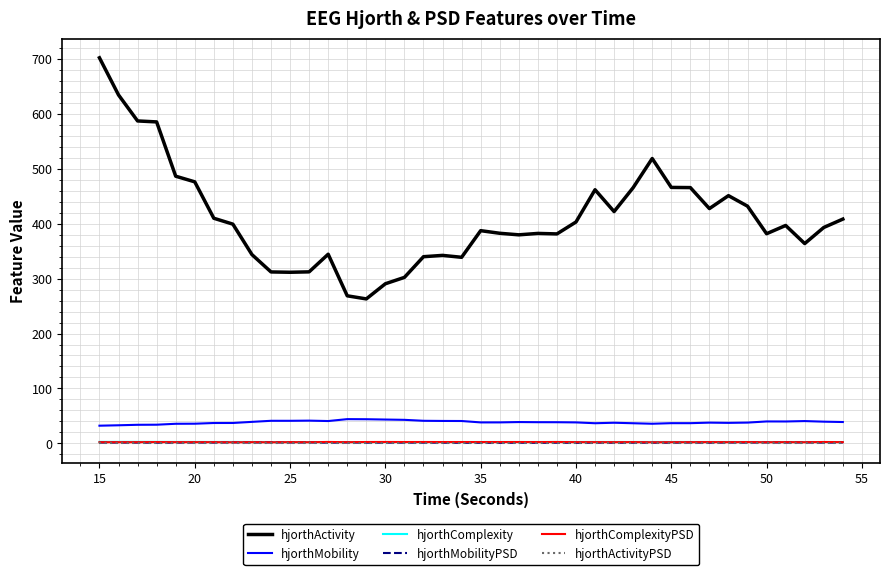

How many lines are shown in the chart?

6